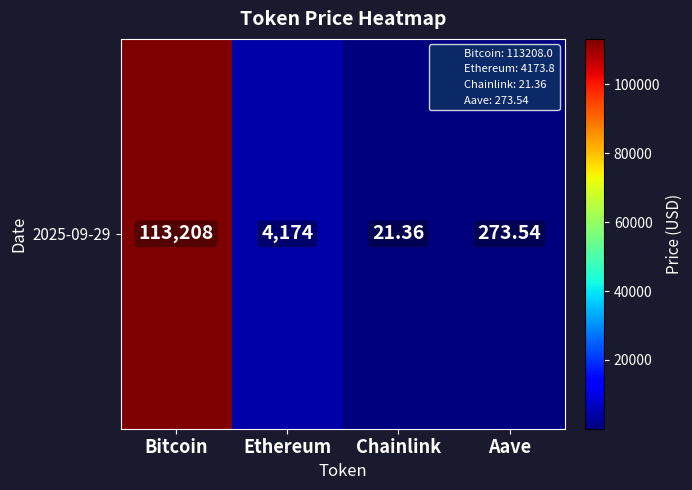

What is the difference between the maximum and second lowest values?

112934.5